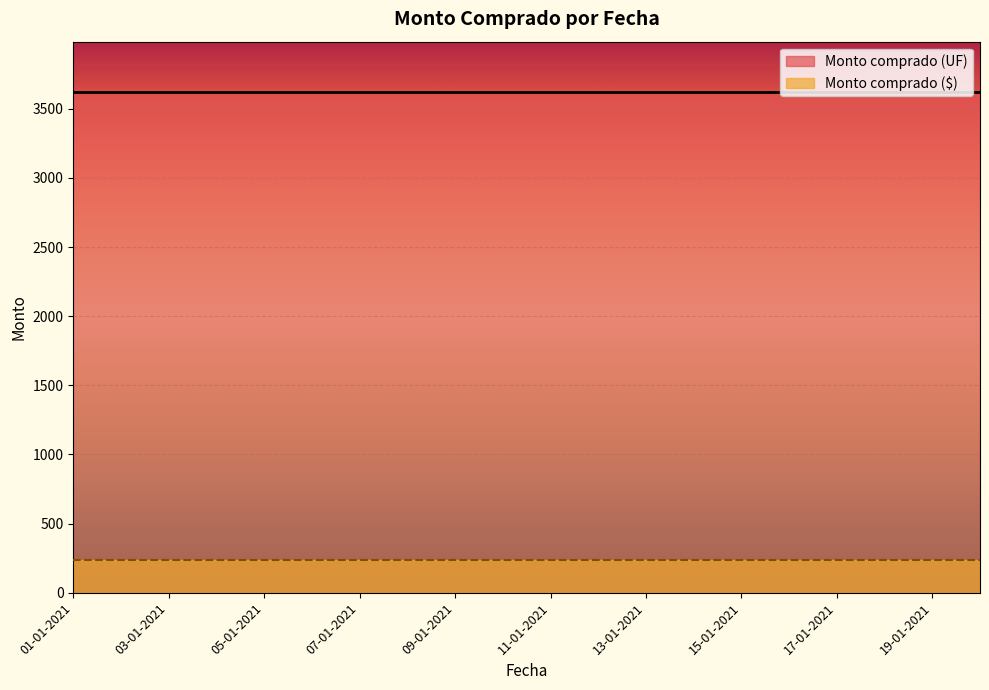

True or false: Monto comprado ($) has more than 2 interior local peaks.

False